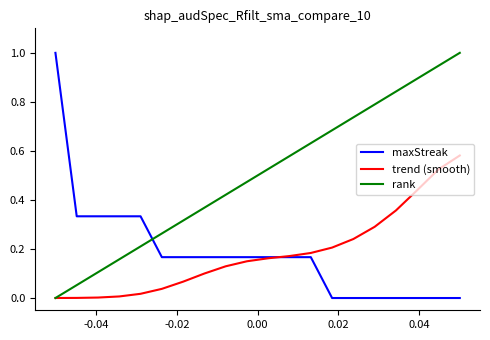

Which series has the largest total across all categories?

rank